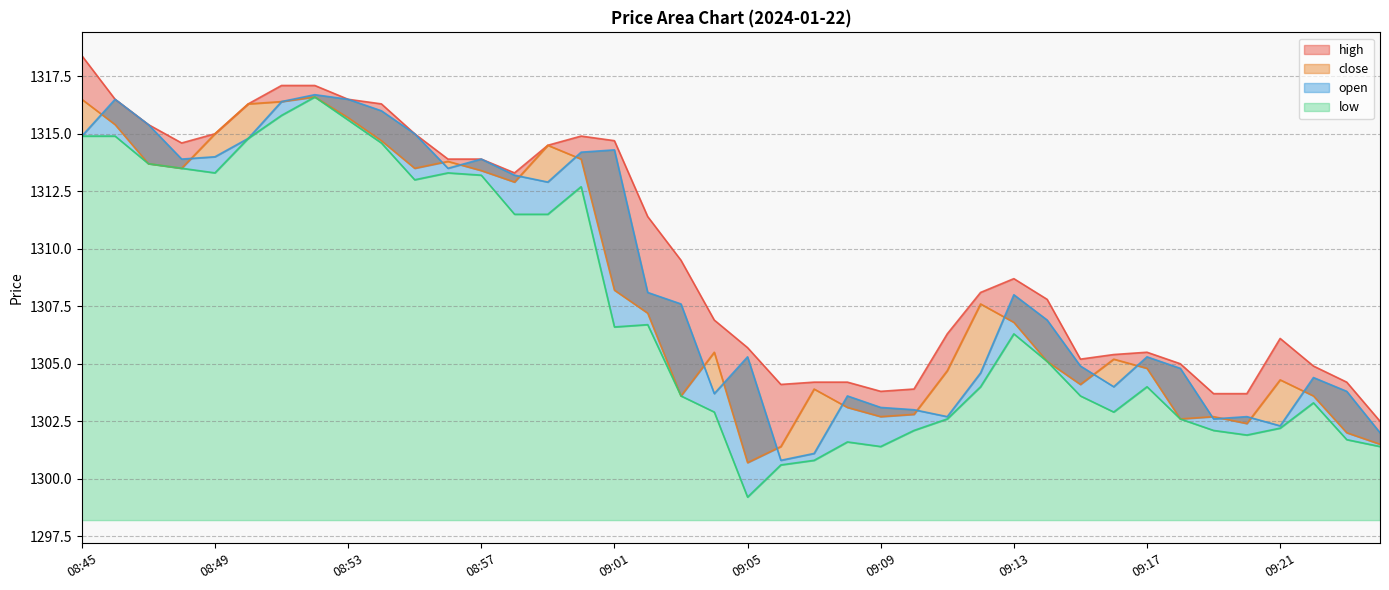

How many lines are shown in the chart?

4